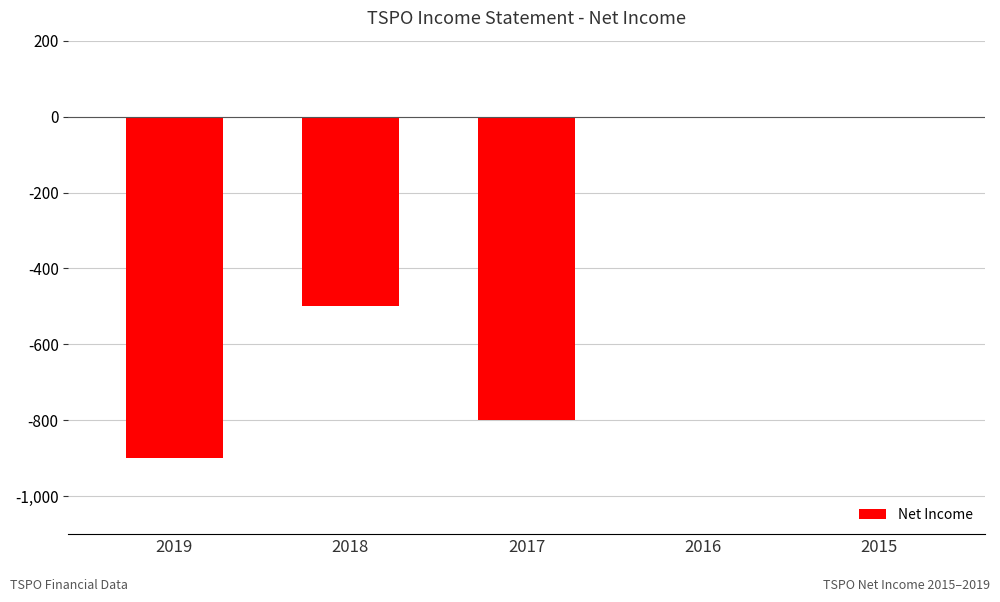

Between 2018 and 2016, which is larger?

2016